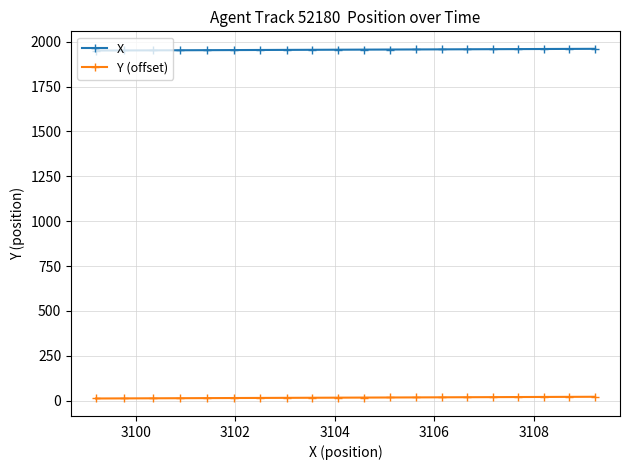

At how many categories does at least one series exceed 338?

20